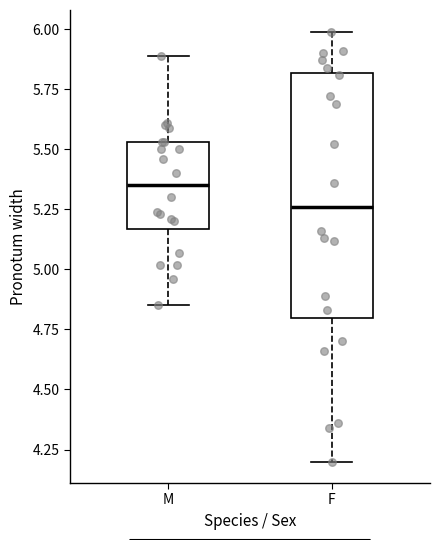

Which box's median line is the lowest?

F